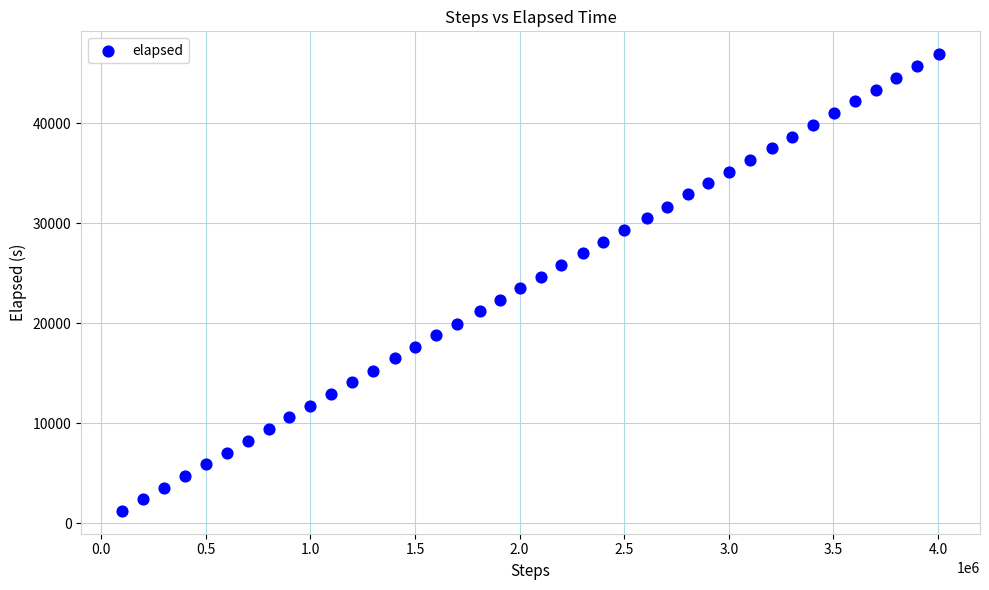

What is the range of X values (max minus min)?

3904572.0